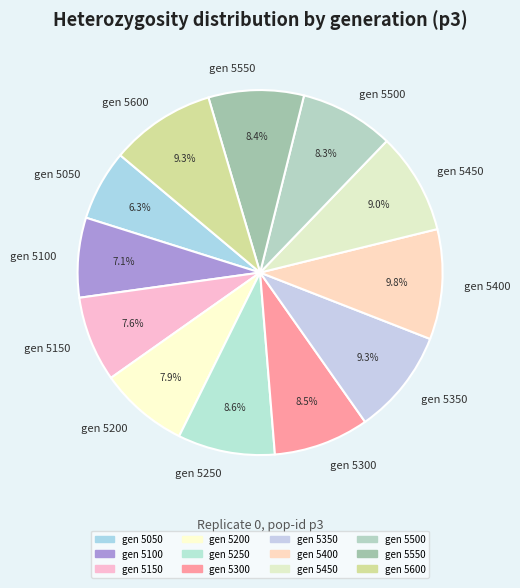

Does gen 5600 represent more than half of the total?

No